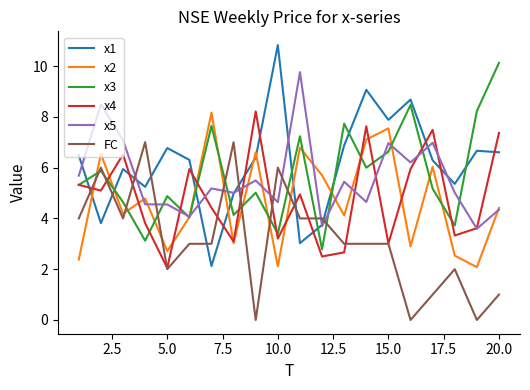

What is the maximum value shown in the chart?

10.8